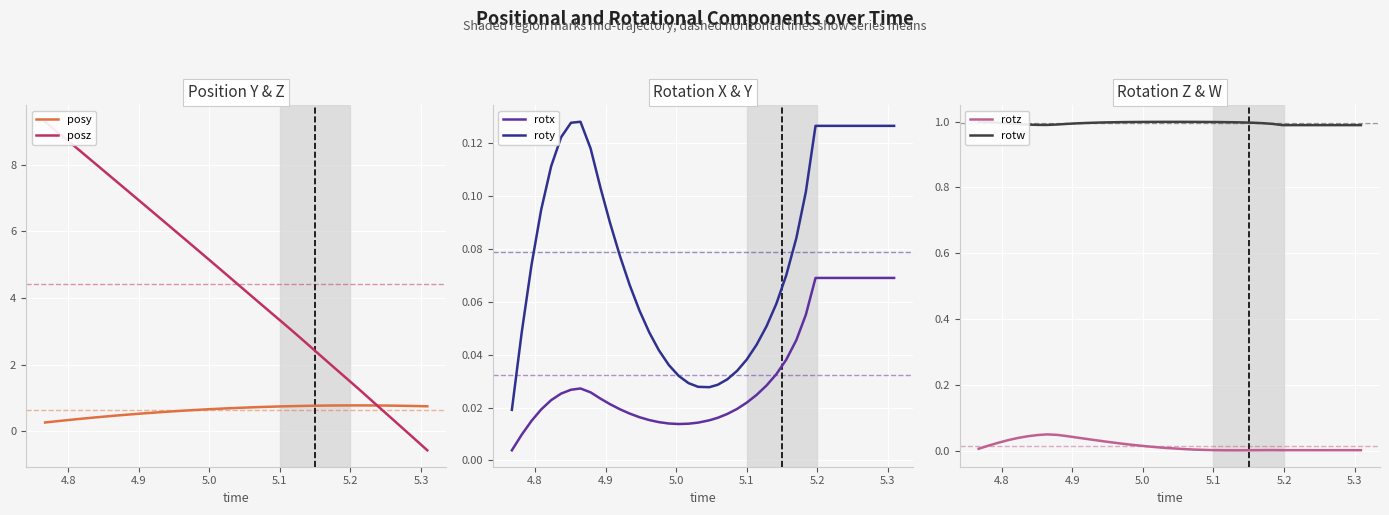

How many times do posz and rotx cross each other?

1